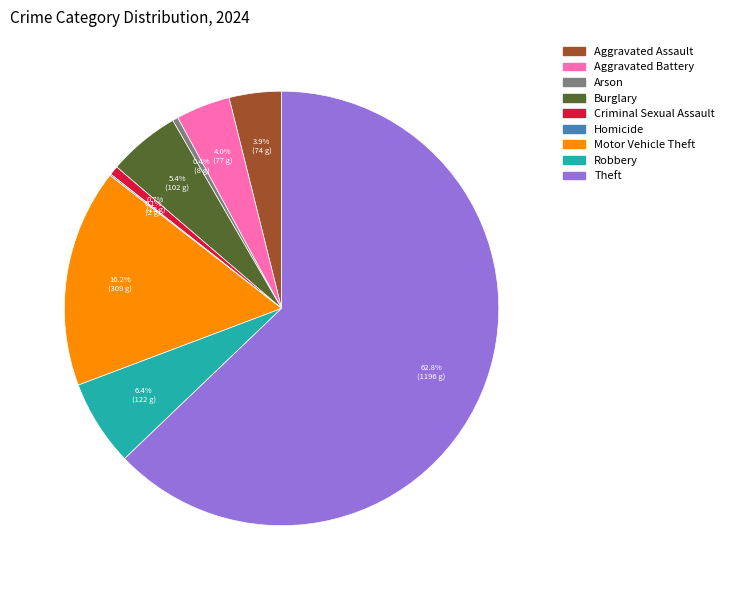

Approximately how many times larger is the value at Theft compared to Arson?

149.5